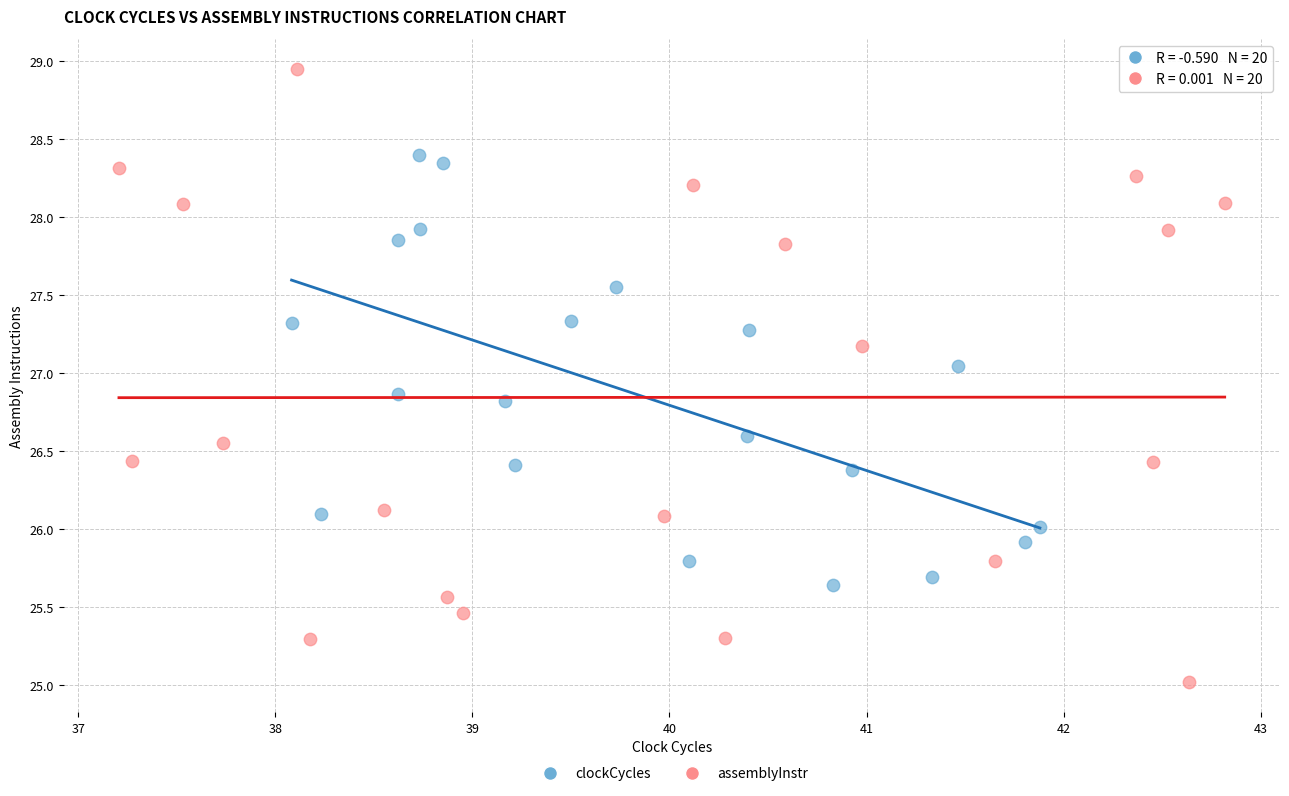

Which series reaches the minimum Y coordinate?

assemblyInstr